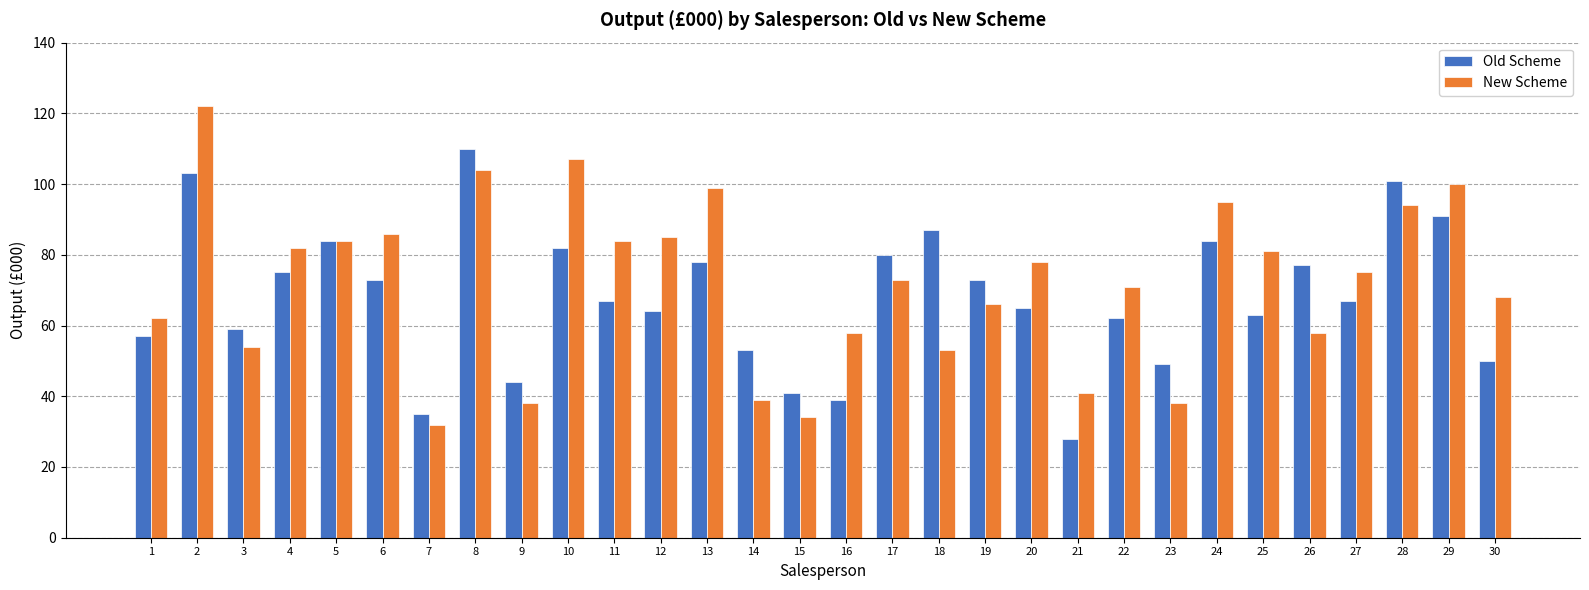

What is the difference between the New Scheme values at 29 and 16?

42